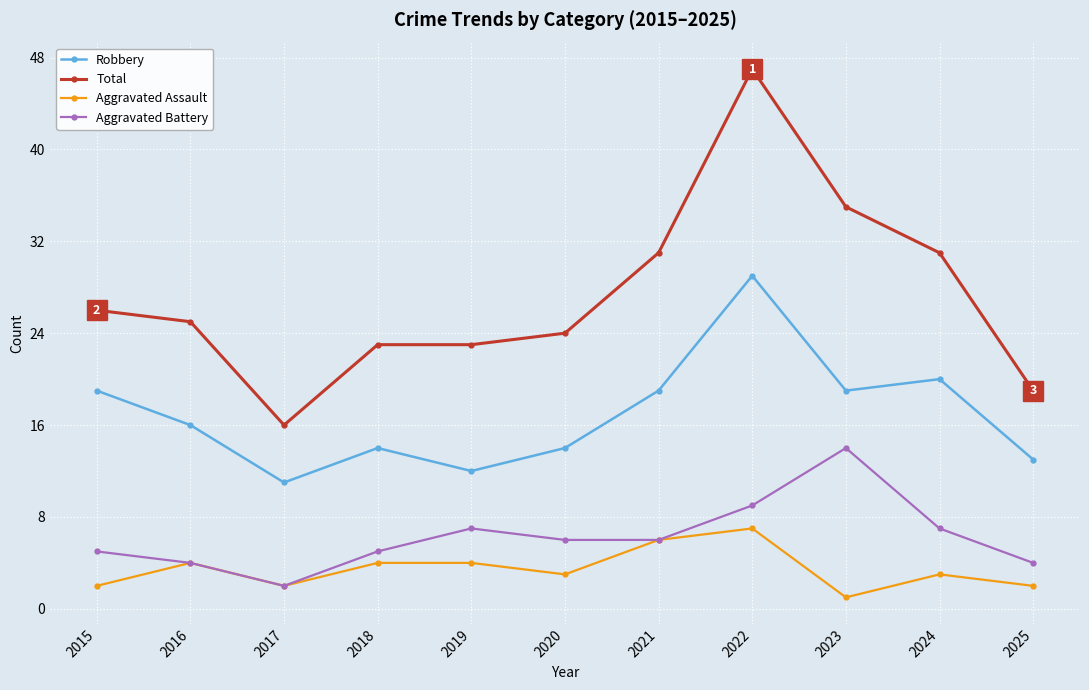

How many lines are shown in the chart?

4